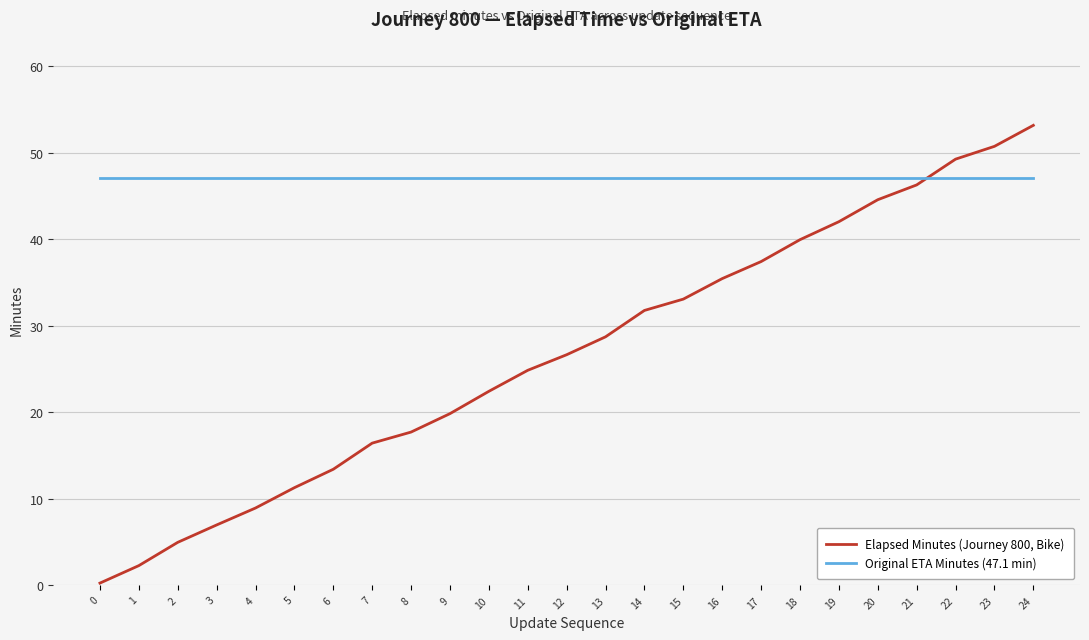

True or false: Original ETA Minutes (47.1 min) and Elapsed Minutes (Journey 800, Bike) intersect in this chart.

True